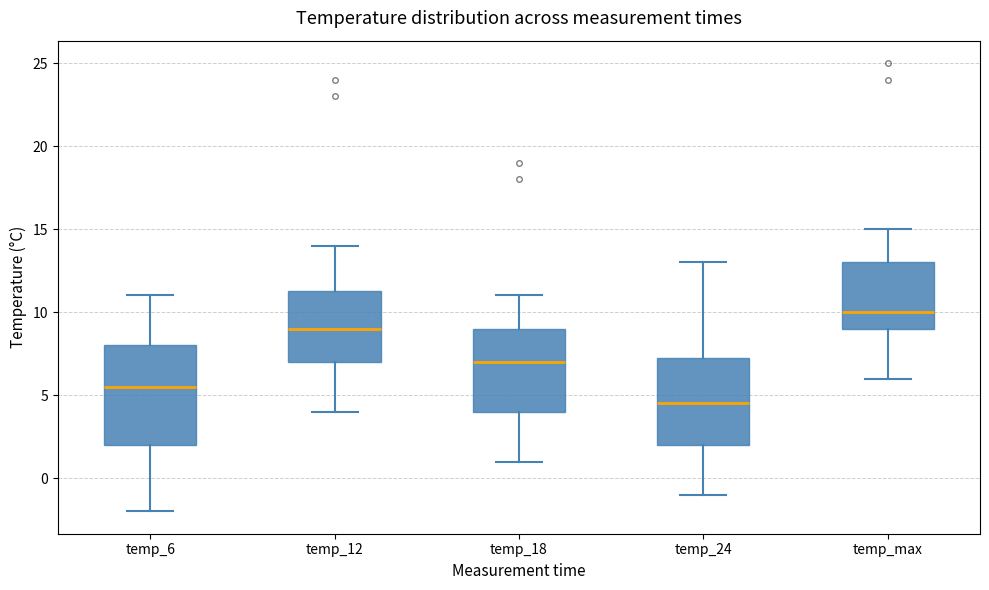

Which box's median line is the lowest?

temp_24